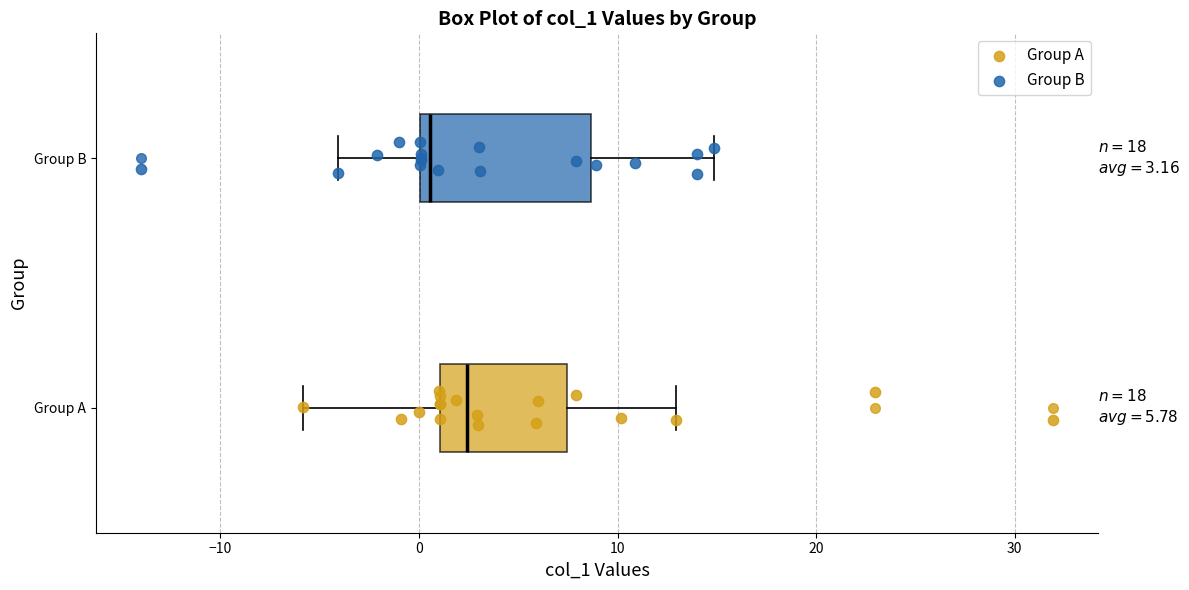

Which box has the furthest to the right median line?

Group A